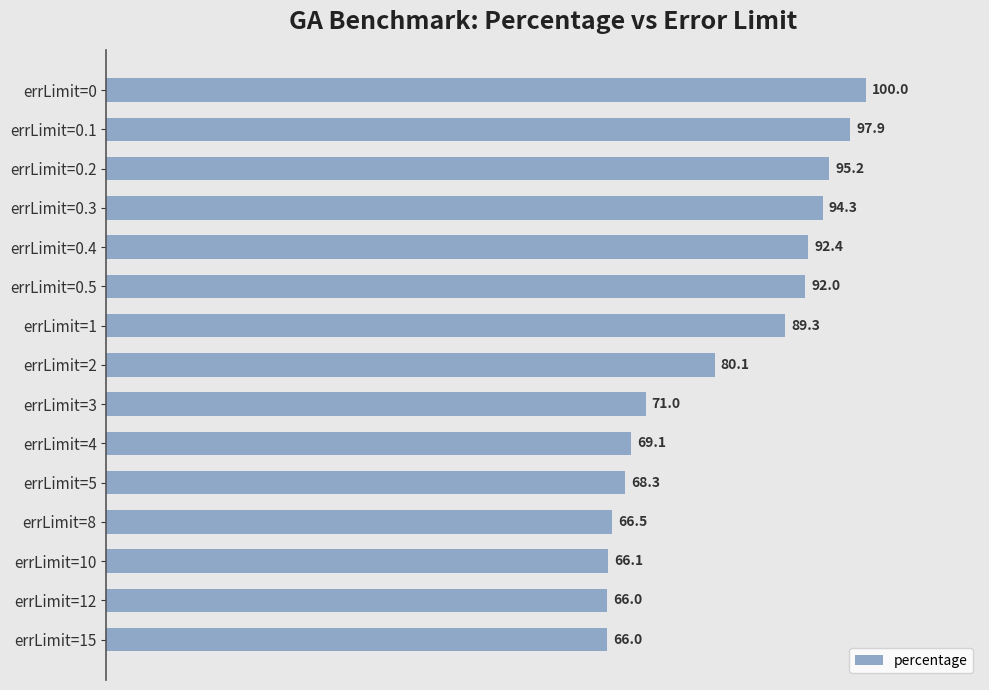

What is the average value?

80.9